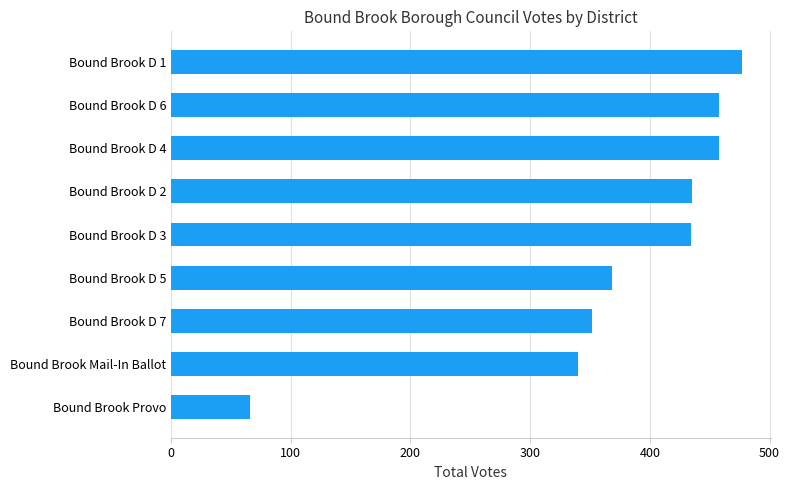

At which category does the chart reach its peak across all series?

Bound Brook D 1